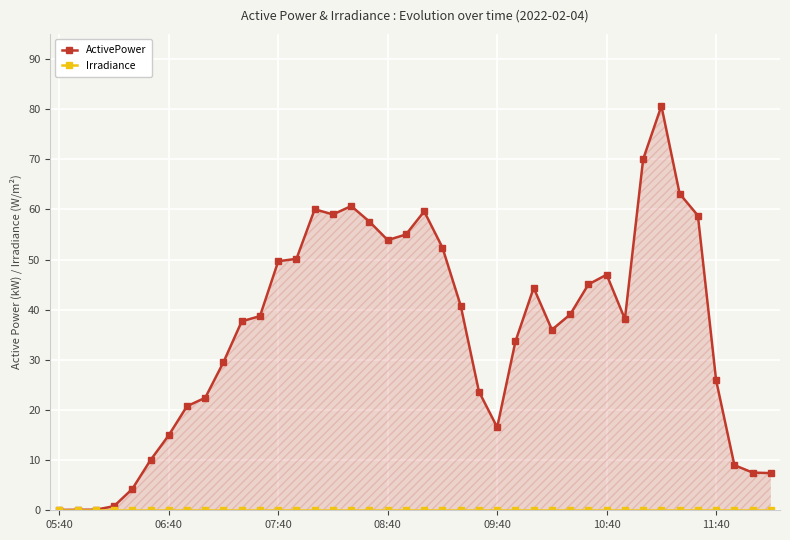

How many lines are shown in the chart?

2